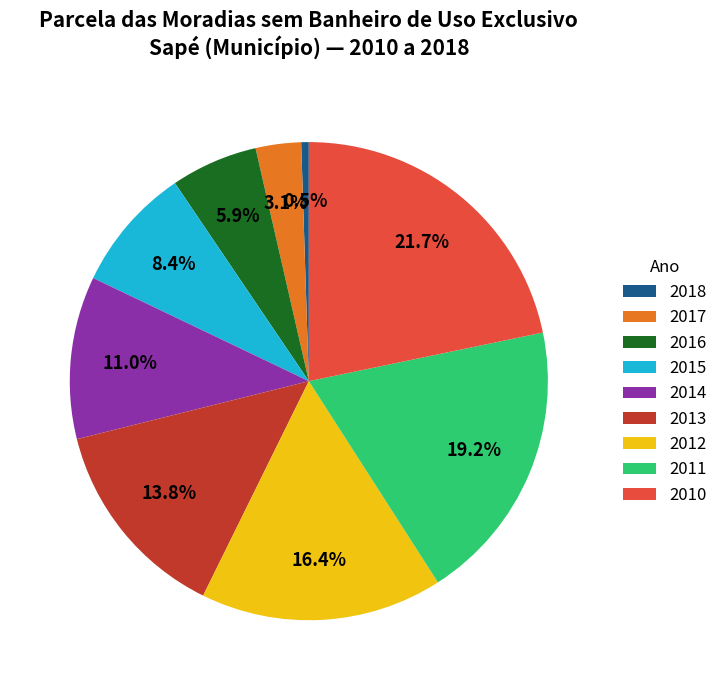

How many segments does this pie chart have?

9